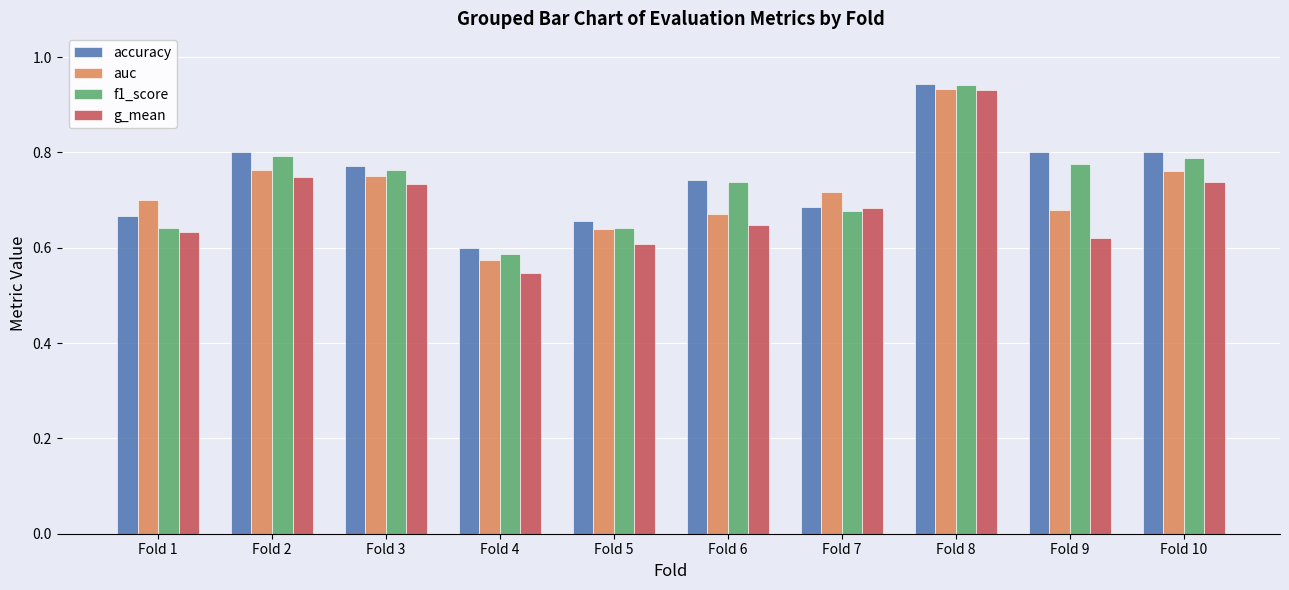

Which series changed the most between Fold 5 and Fold 8?

g_mean